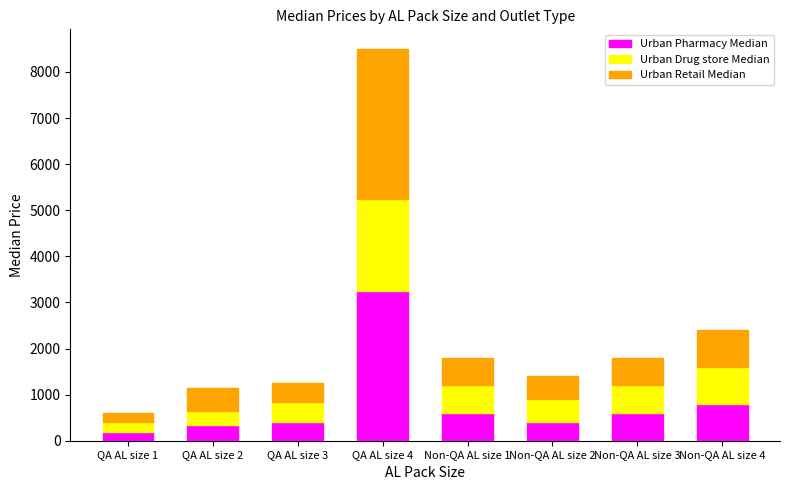

What is the average value of the Urban Pharmacy Median series?

825